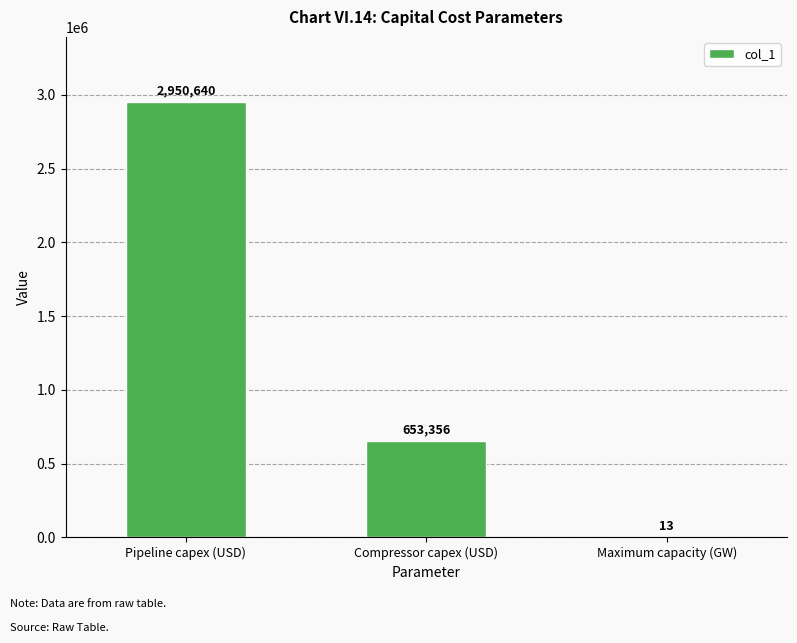

Where is the data nearest to the value 1475326?

Compressor capex (USD)